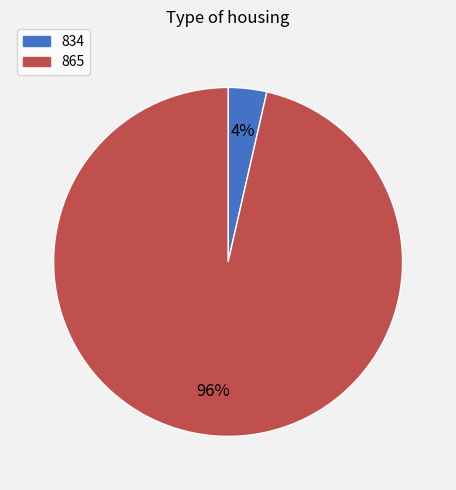

How many slices are in this pie chart?

2